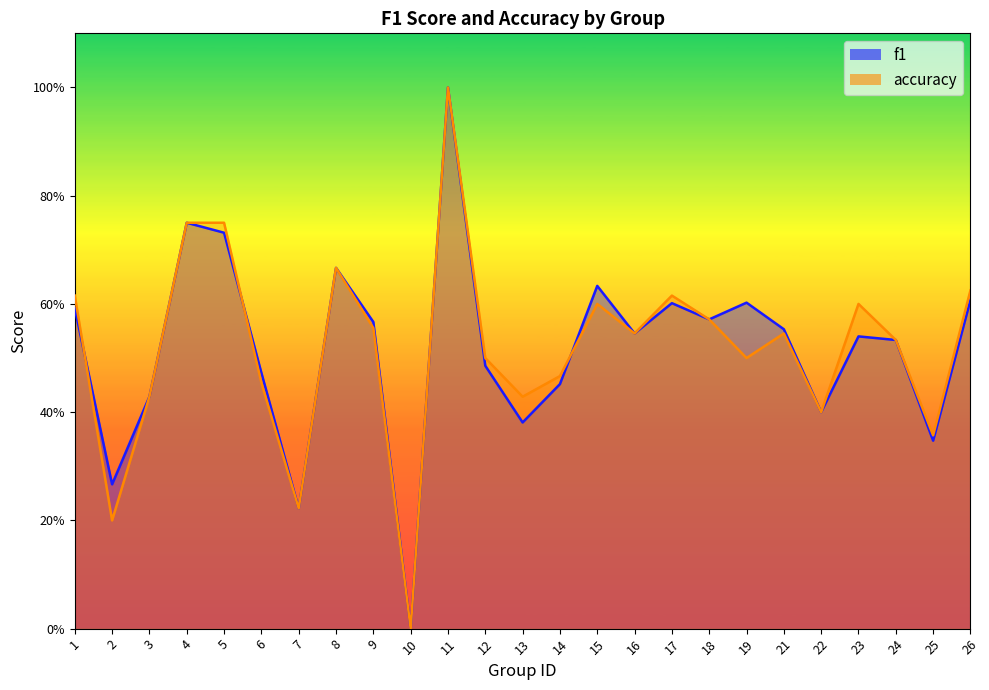

Reading right to left, extract all data points from this chart.

f1: 26=0.6	25=0.3	24=0.5	23=0.5	22=0.4	21=0.6	19=0.6	18=0.6	17=0.6	16=0.5	15=0.6	14=0.5	13=0.4	12=0.5	11=1.0	10=0.0	9=0.6	8=0.7	7=0.2	6=0.5	5=0.7	4=0.8	3=0.4	2=0.3	1=0.6
accuracy: 26=0.6	25=0.4	24=0.5	23=0.6	22=0.4	21=0.5	19=0.5	18=0.6	17=0.6	16=0.5	15=0.6	14=0.5	13=0.4	12=0.5	11=1.0	10=0.0	9=0.6	8=0.7	7=0.2	6=0.5	5=0.8	4=0.8	3=0.4	2=0.2	1=0.6